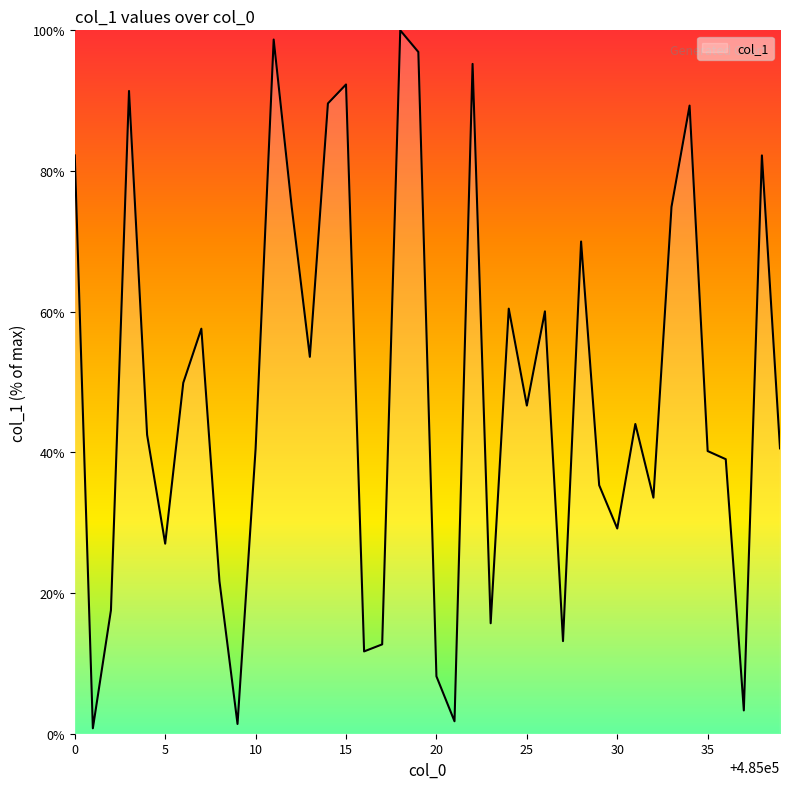

What is the greatest value displayed?

100.0